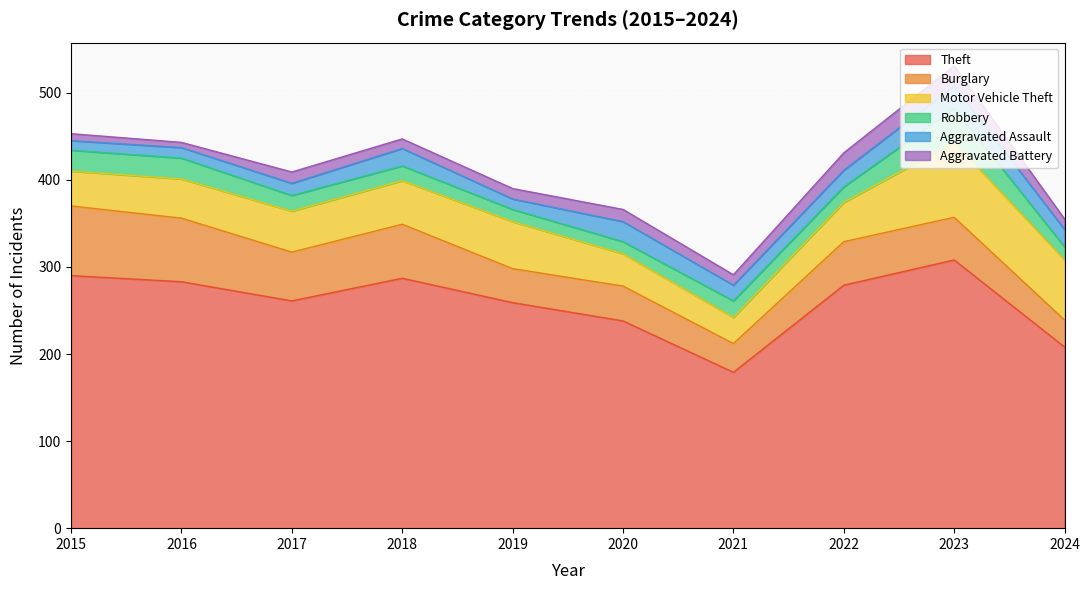

At how many categories does at least one series exceed 41?

10